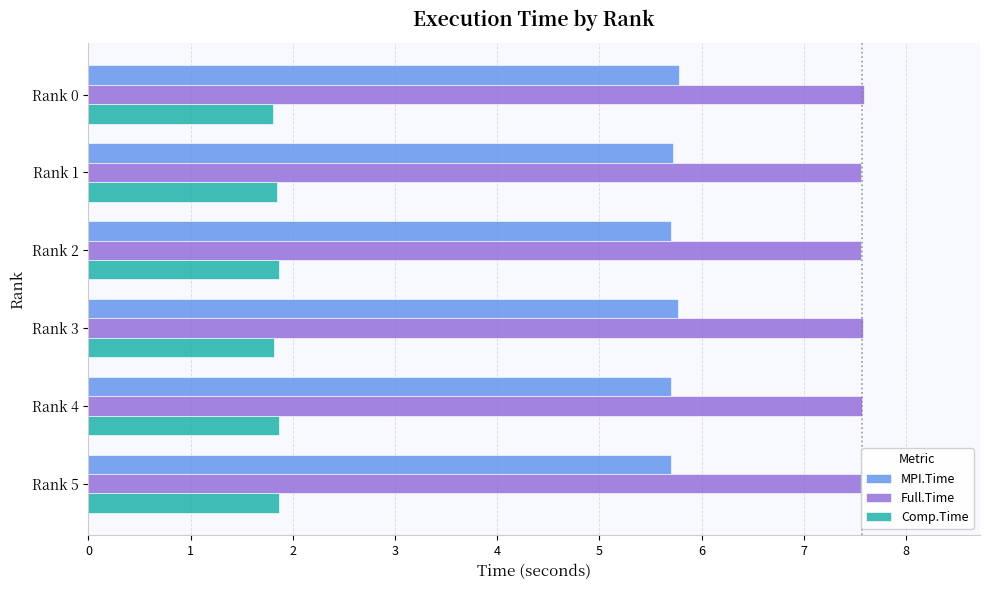

How many Full.Time values are between 7 and 8?

6